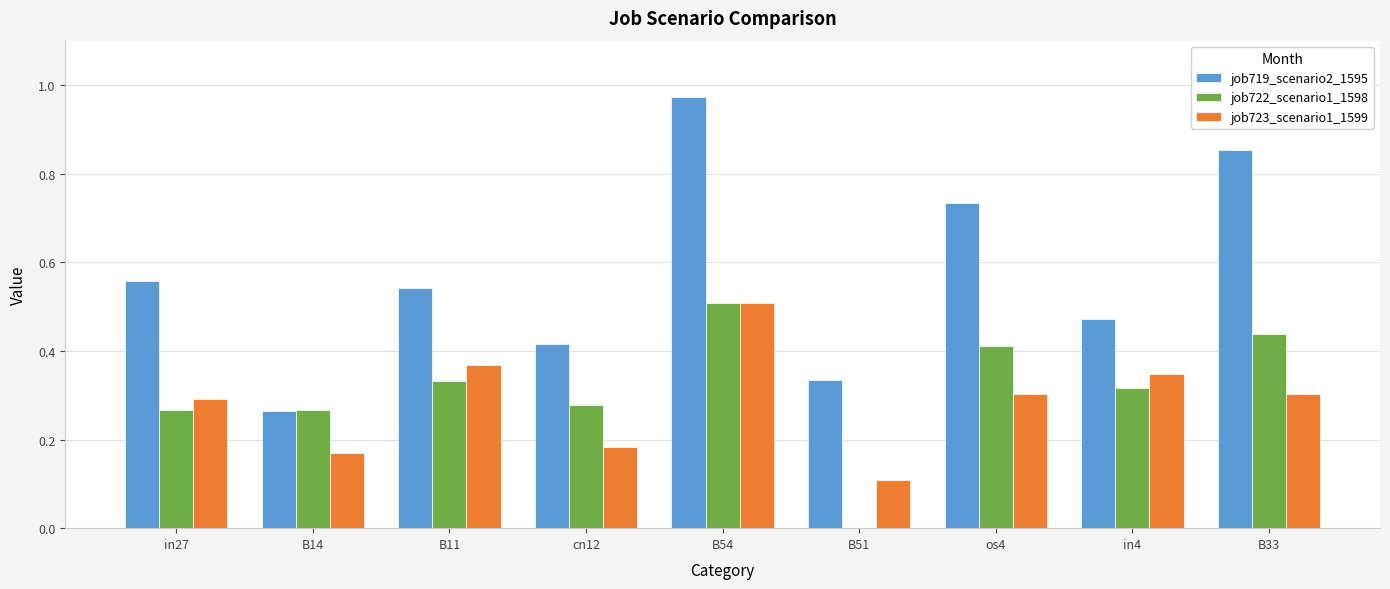

What is the sum of all job723_scenario1_1599 values?

2.6